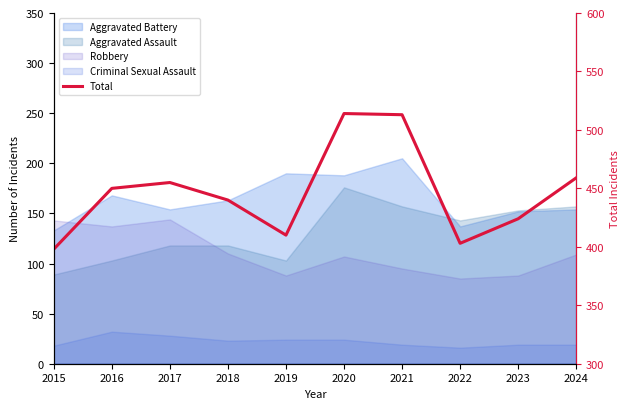

Reading left to right, list all the values displayed in this chart.

2015=398	2016=450	2017=455	2018=440	2019=410	2020=514	2021=513	2022=403	2023=424	2024=459